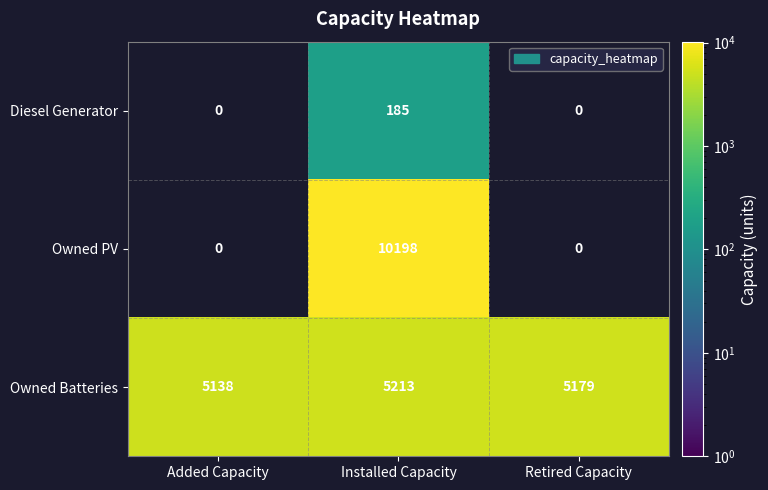

What is the difference between the maximum and minimum values in the Owned Batteries series?

75